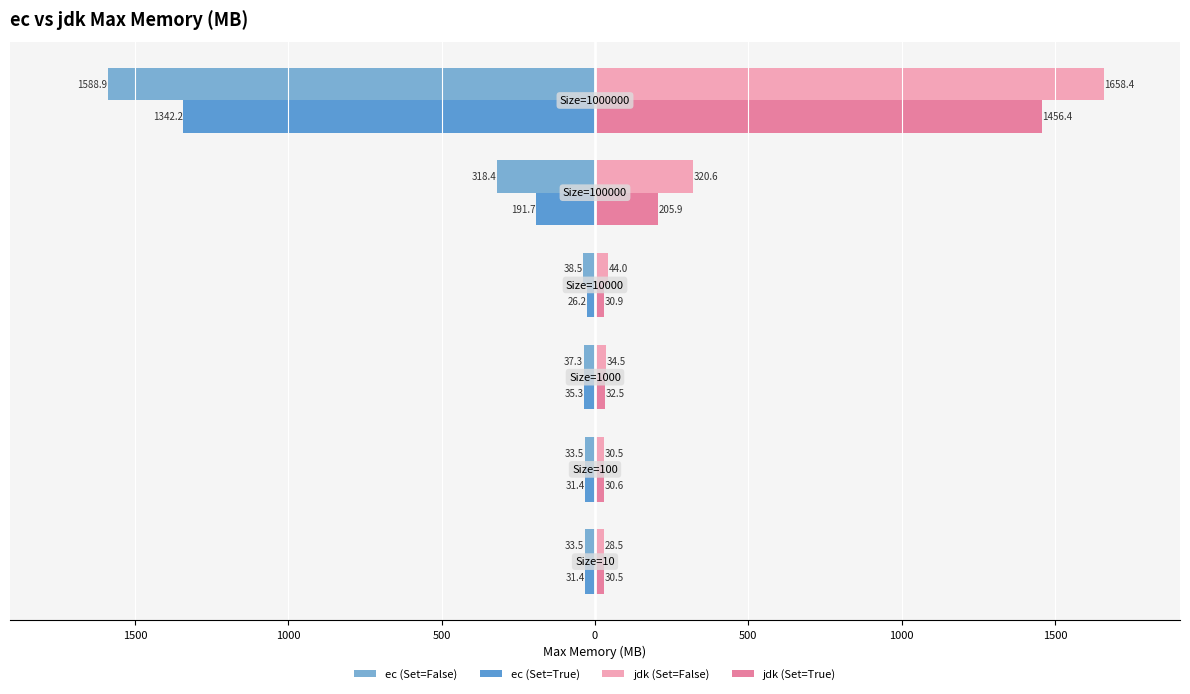

What is the value of the ec (Set=True) bar at the 2nd from the left?

-31.4